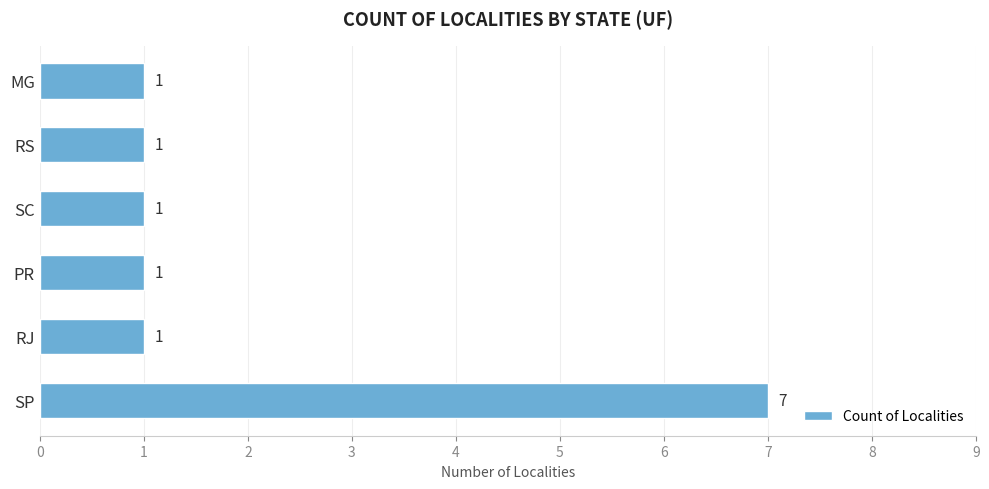

What is the change in value from SP to RJ?

-6